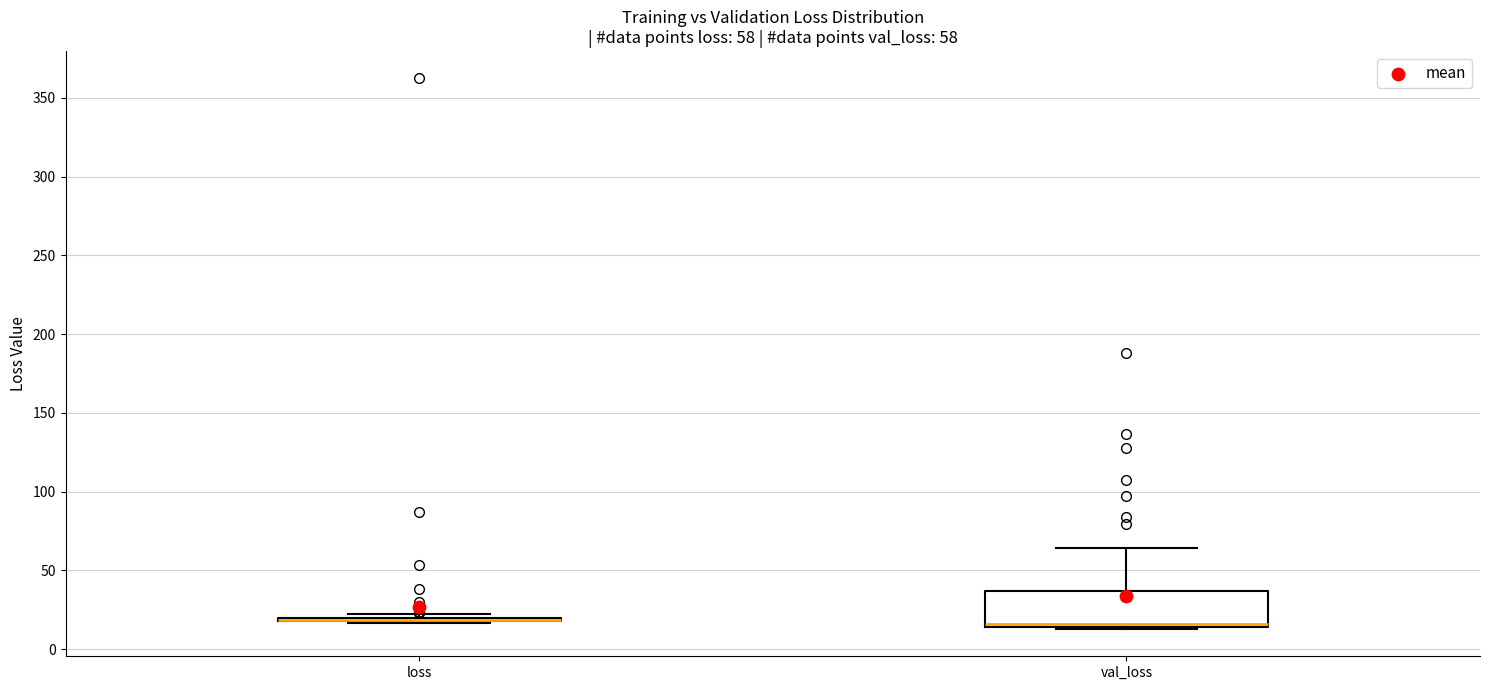

Comparing the boxes themselves (not the whiskers), which one is the tallest?

val_loss